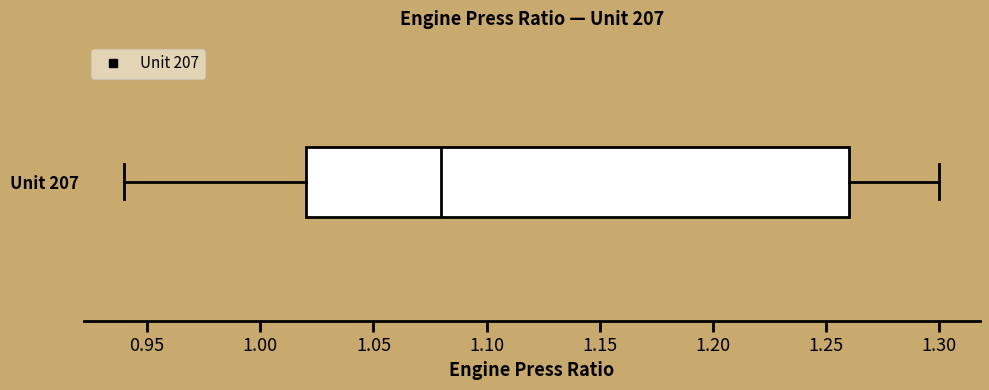

Where is the left edge of the box for Unit 207 on the x-axis? The values are not printed on the chart, so give them approximately, as read against the axis.

1.02